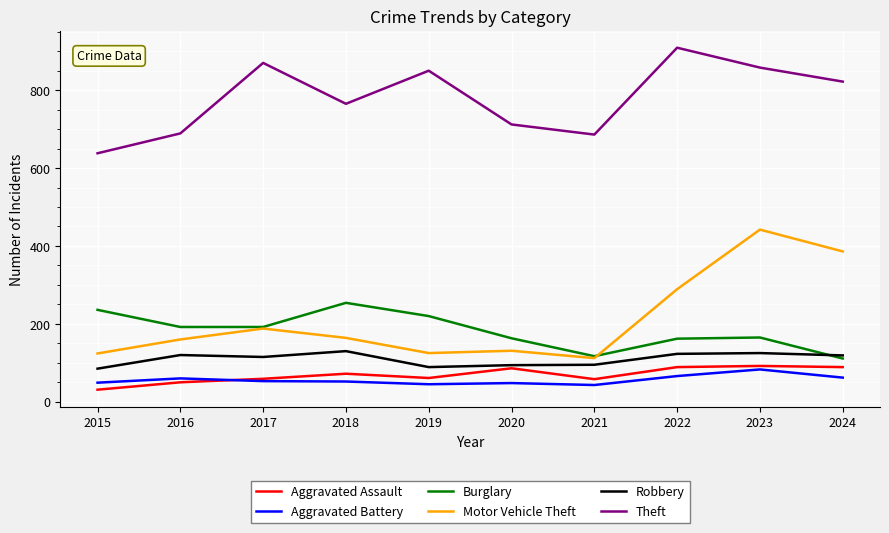

Is it true that Theft equals 858 at 2023?

True